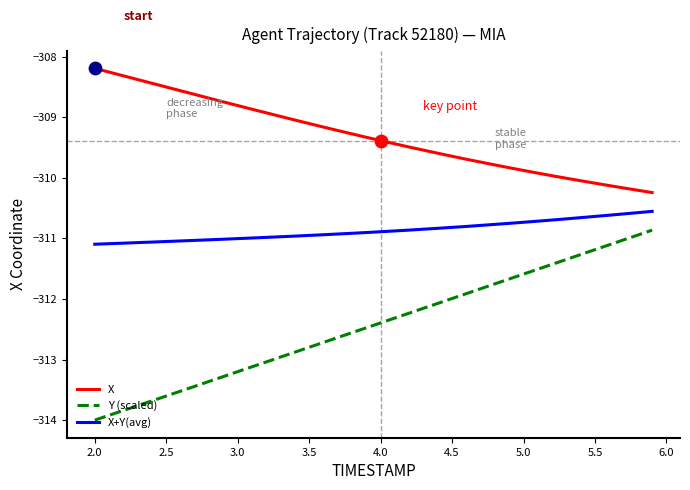

Which series has the largest total across all categories?

X